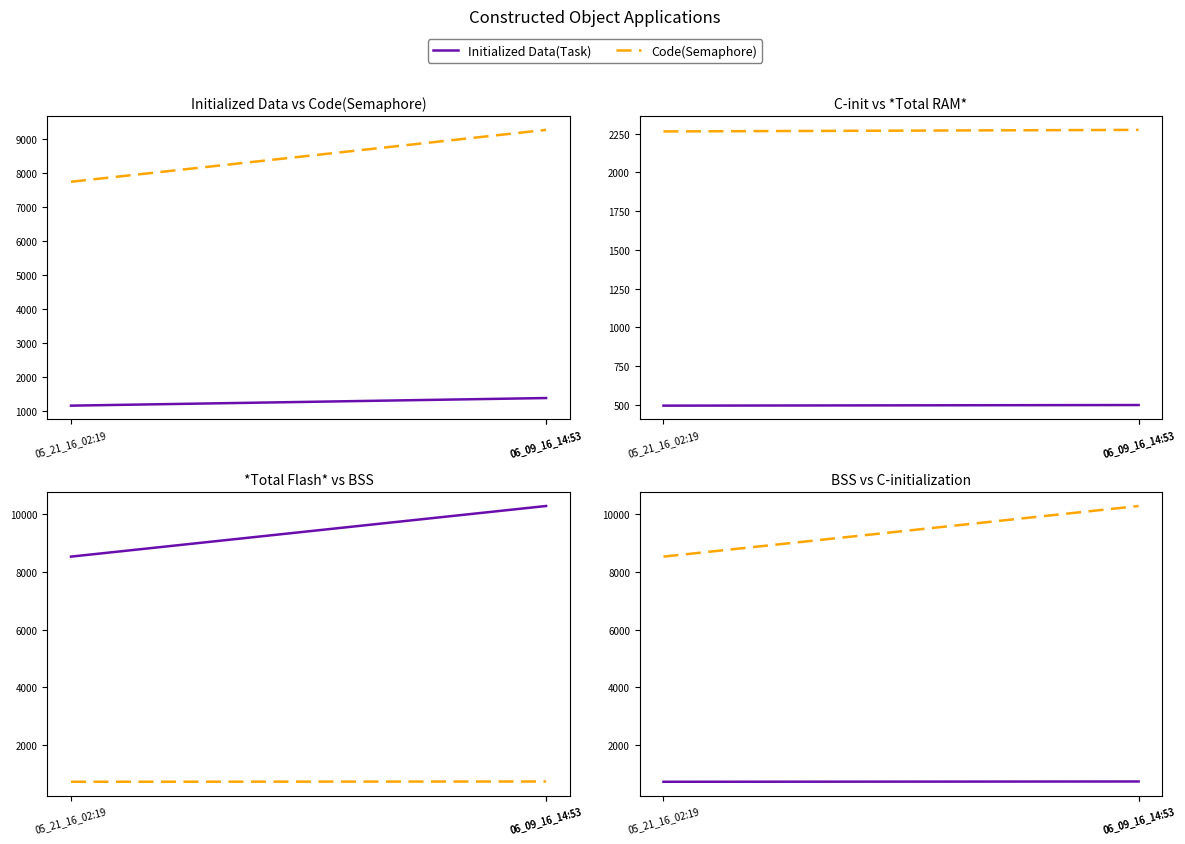

What is the sum of all *Total RAM*(Task) values?

6812